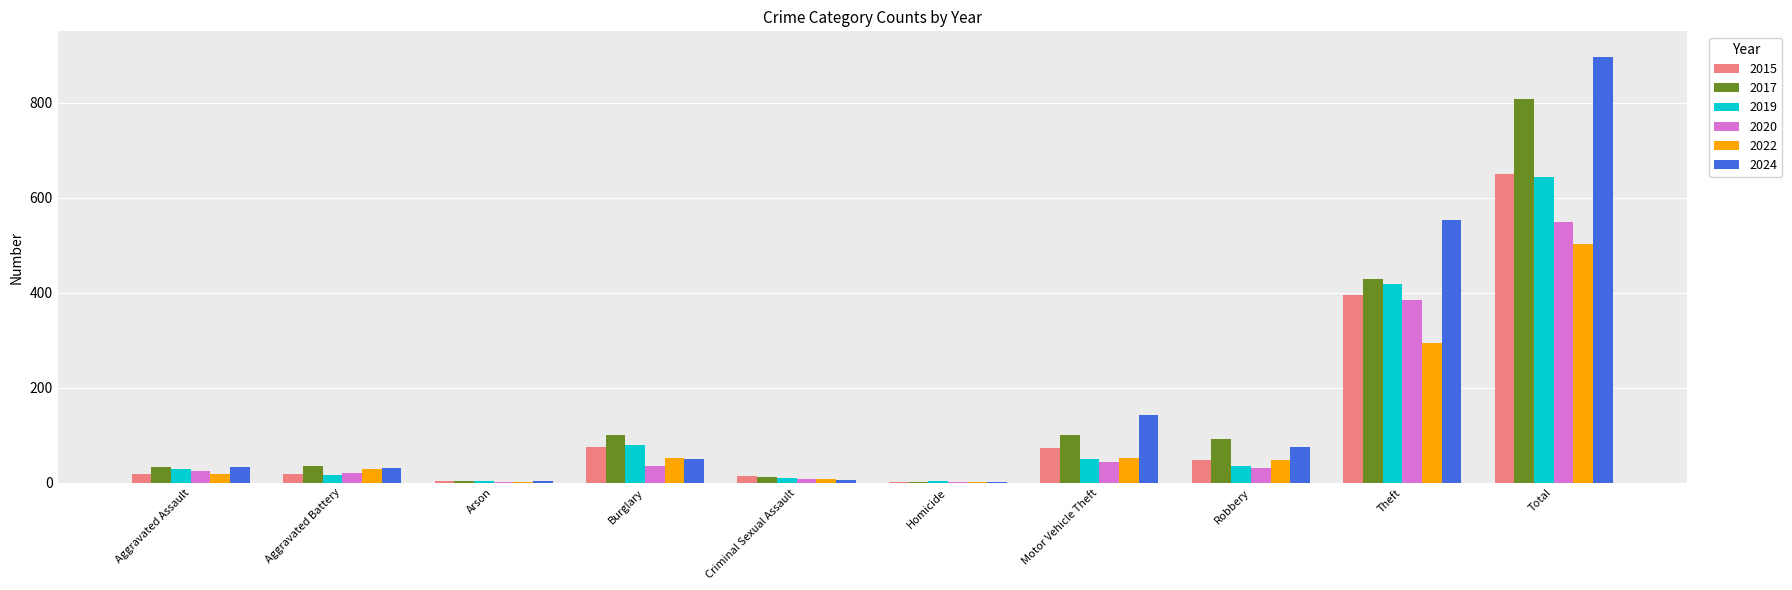

Is it true that 2017 equals 13 at Criminal Sexual Assault?

True